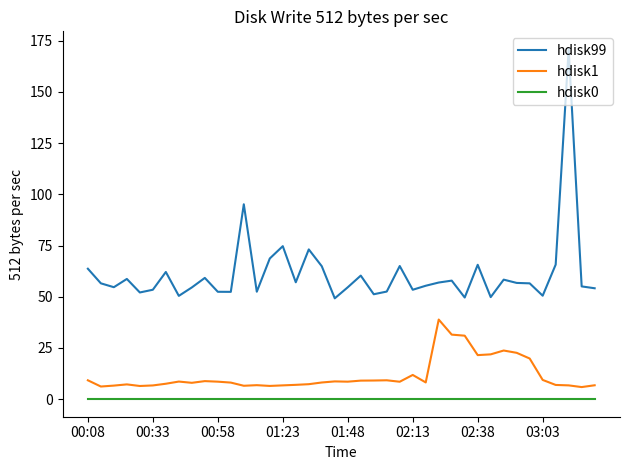

Which series has the largest total across all categories?

hdisk99